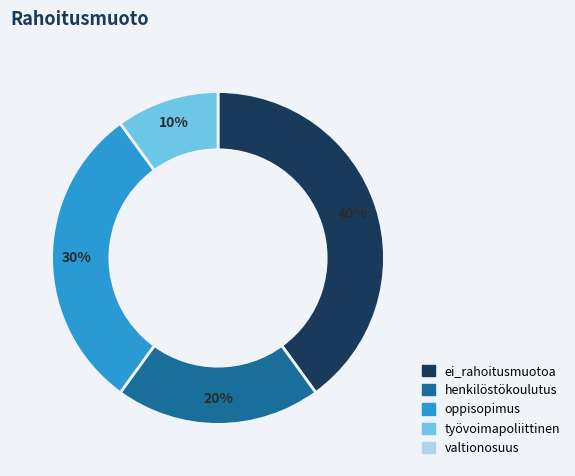

Is there a majority slice in this chart?

No